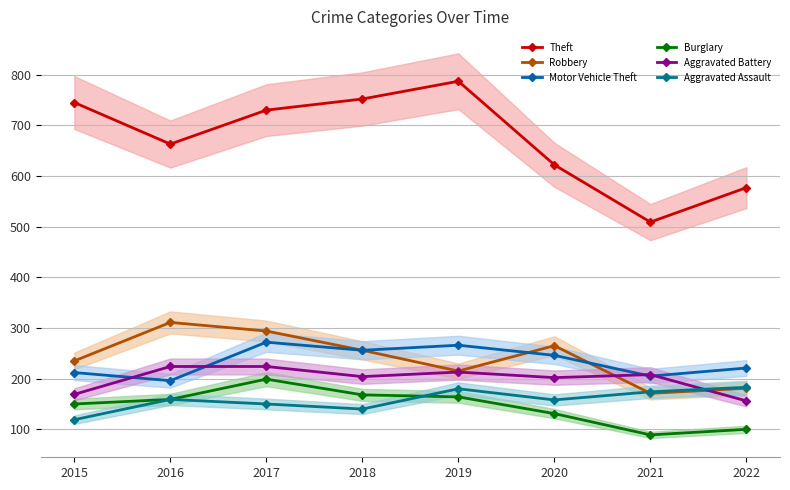

What is the difference between the second highest and second lowest values in the Theft series?

175